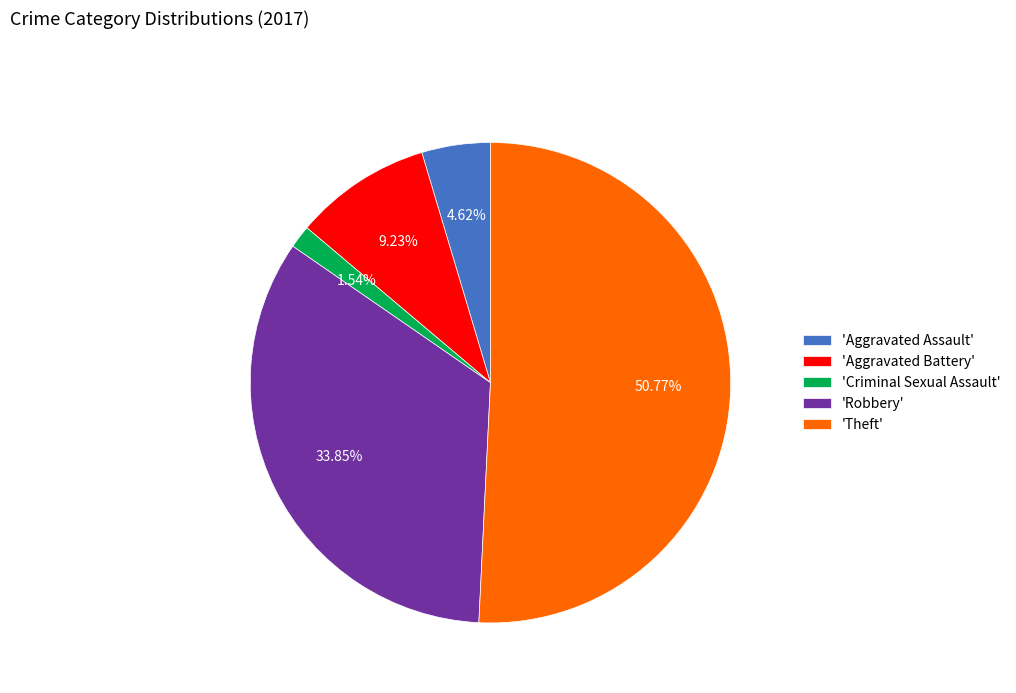

Which slice represents more than half of the pie?

'Theft'